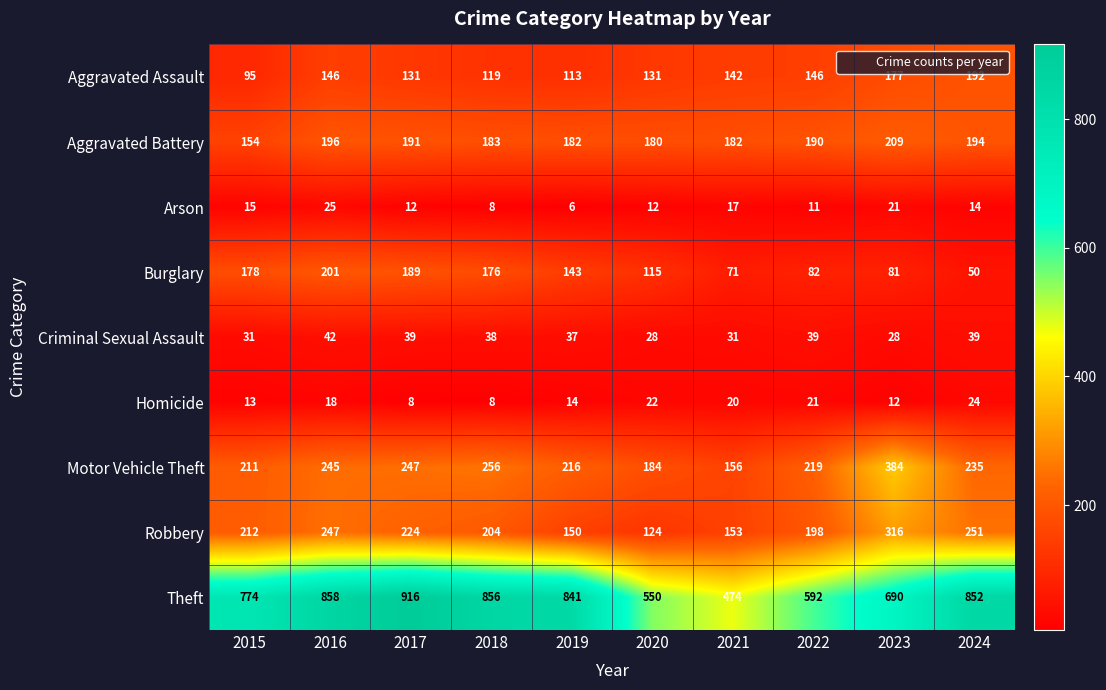

What is the total value across all series at 2024?

1851